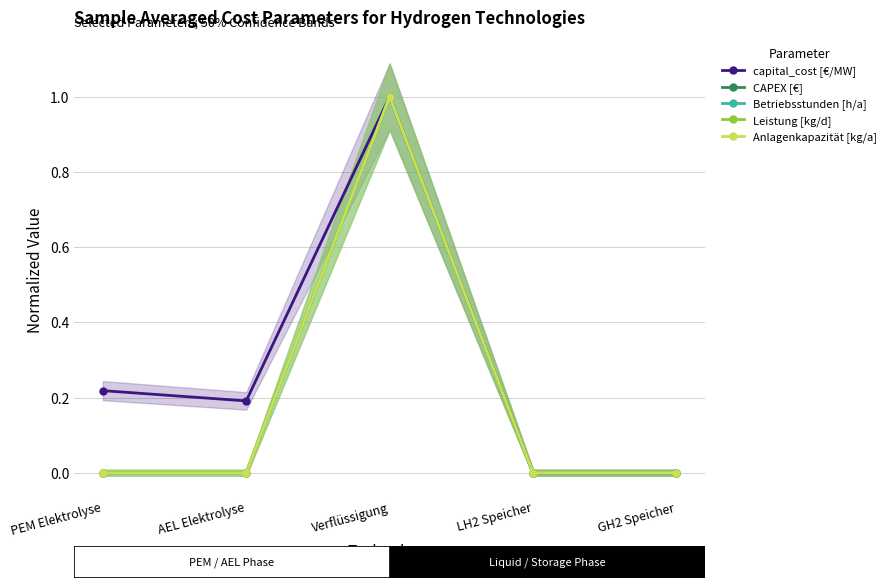

How many Anlagenkapazität [kg/a] values are between 0 and 1?

5